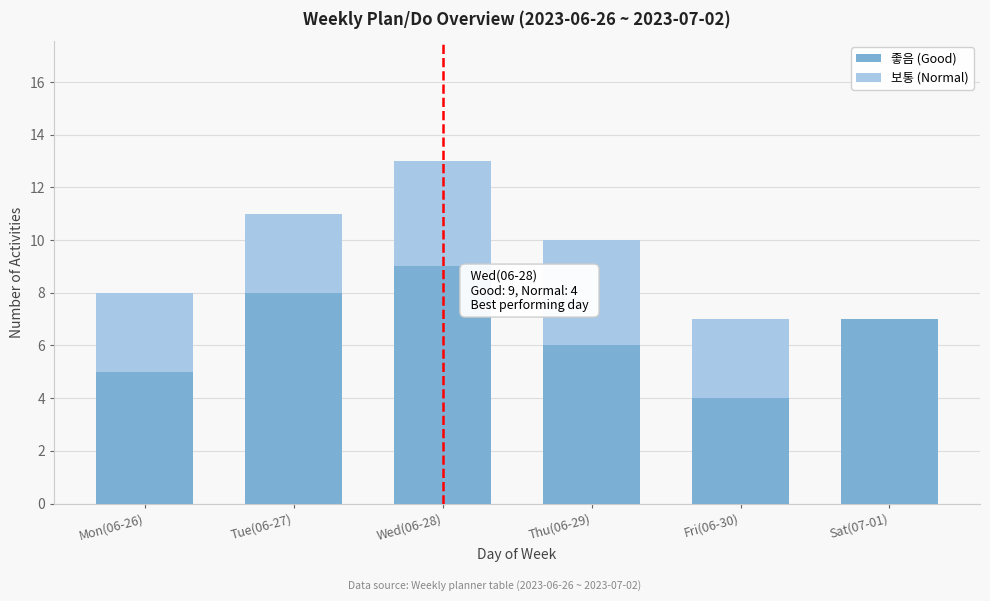

Reading left to right, list the values for the 좋음 (Good) series.

Mon(06-26)=5	Tue(06-27)=8	Wed(06-28)=9	Thu(06-29)=6	Fri(06-30)=4	Sat(07-01)=7